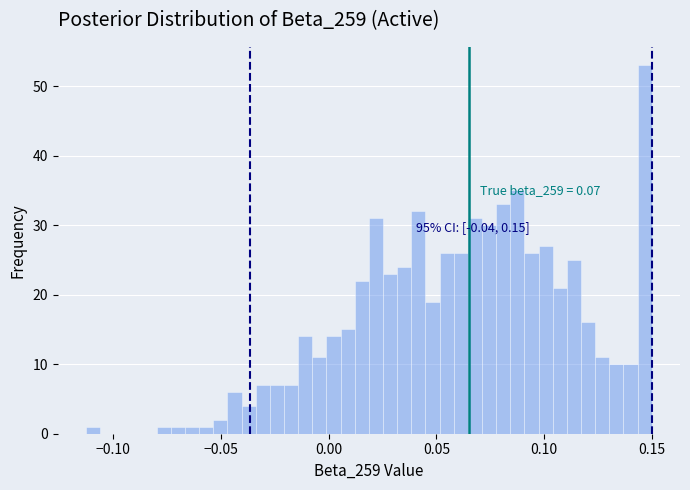

Read against the x-axis, roughly where is the centre of the tallest bar?

0.145